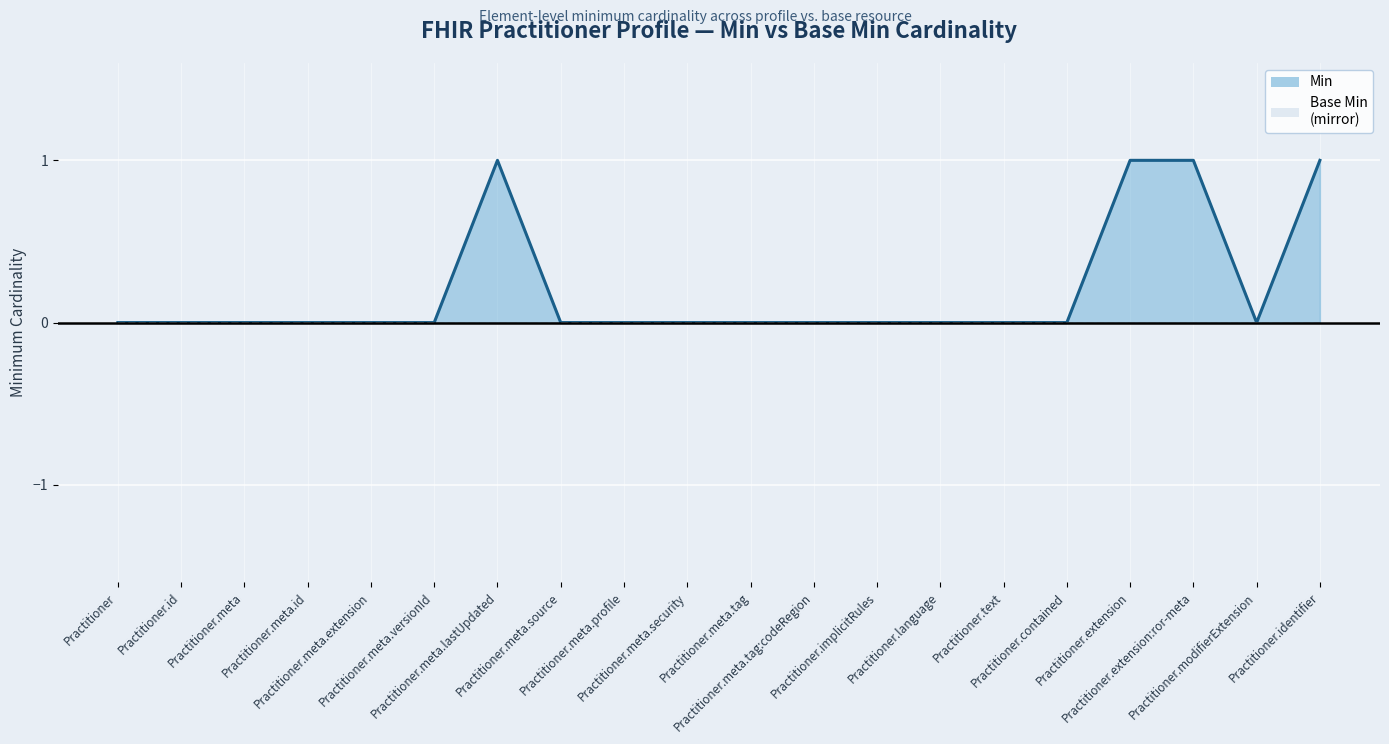

How many values are above zero?

4